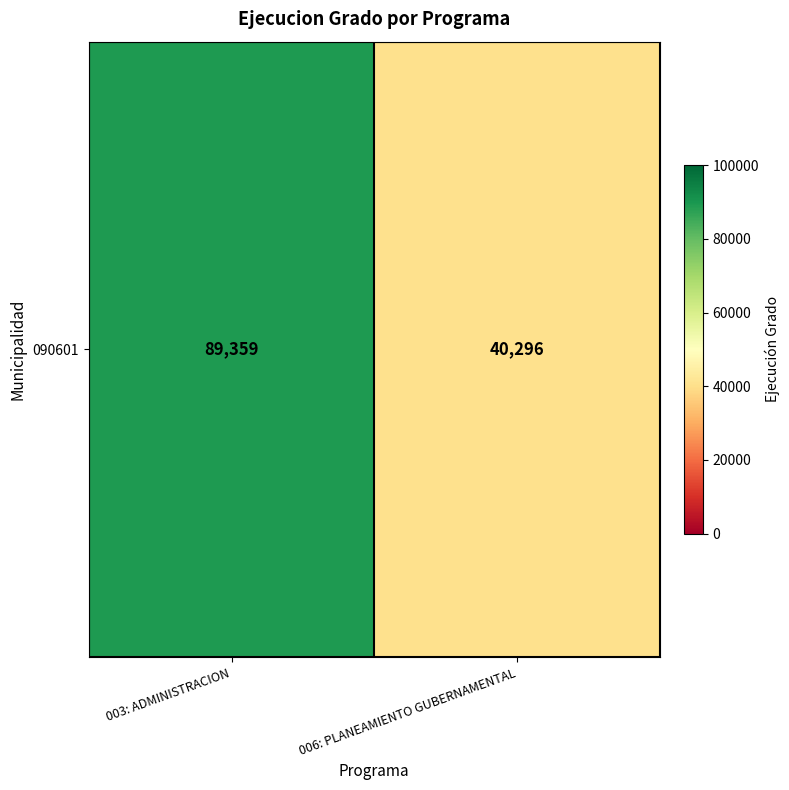

The value at 006: PLANEAMIENTO GUBERNAMENTAL is 40296. True or false?

True